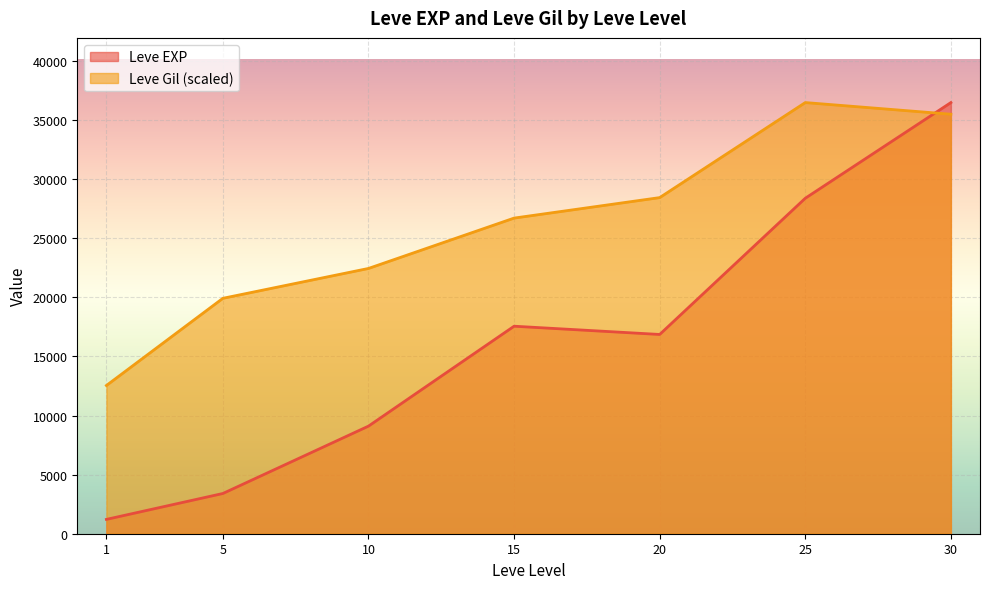

What value does the Leve EXP series have at 15?

17563.3